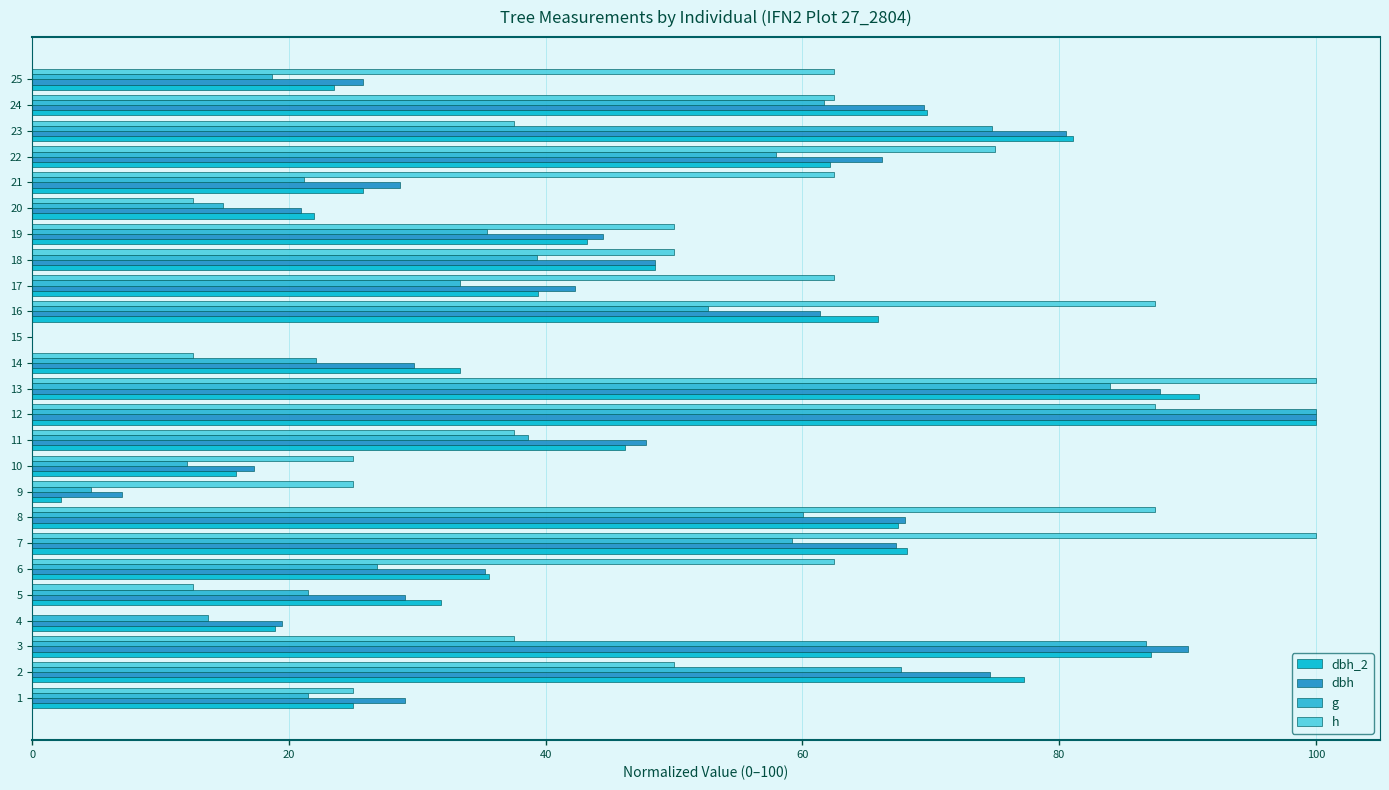

True or false: g has a value of -32.0 at 14.

False